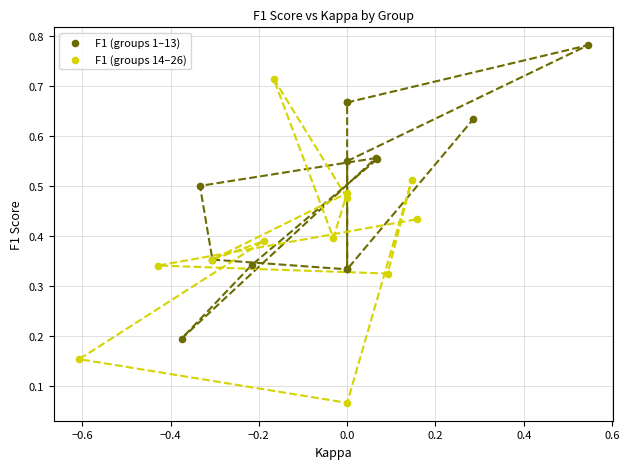

Which series contains the highest Y value?

F1 (groups 1–13)